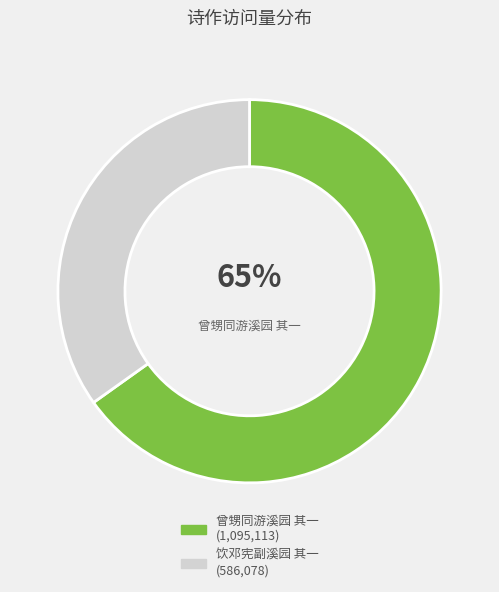

How many slices are in this pie chart?

2